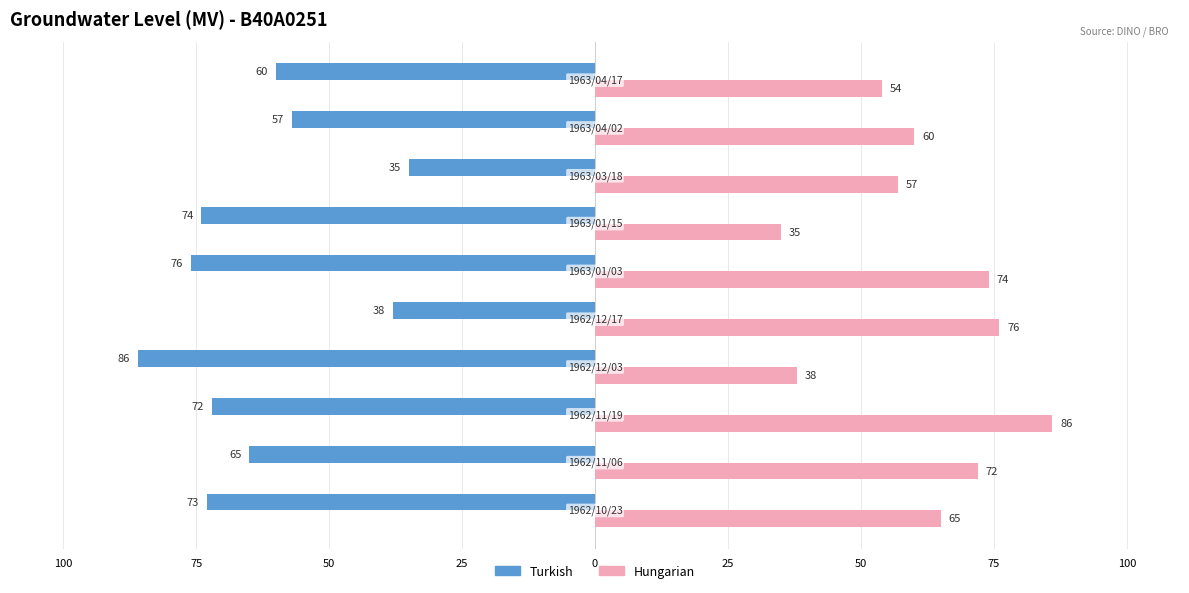

List the series in order of their peak value, highest first.

Hungarian, Turkish